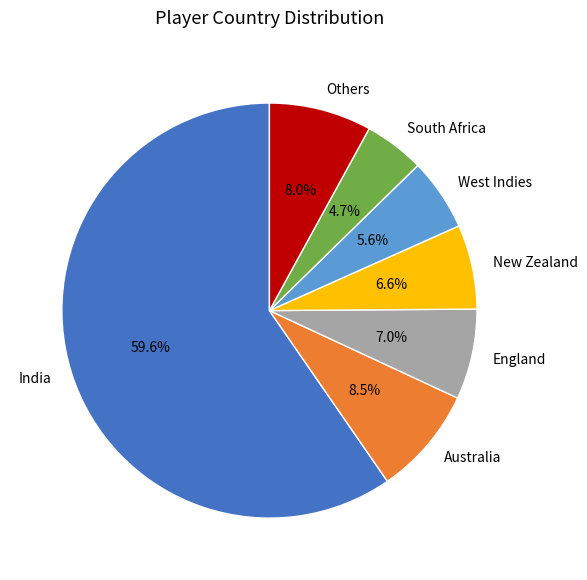

What percentage do West Indies and New Zealand together represent?

12.2%